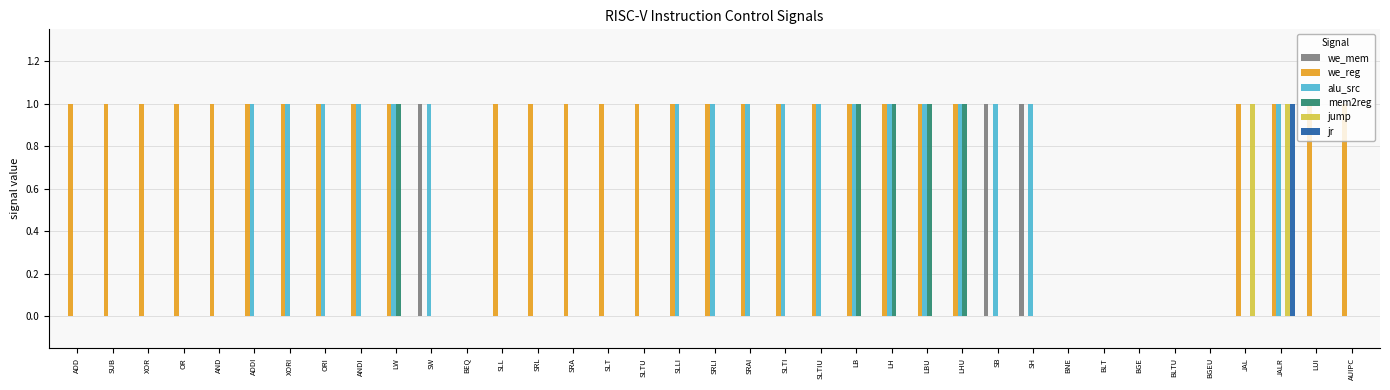

At which category is the sum across all series the highest?

JALR